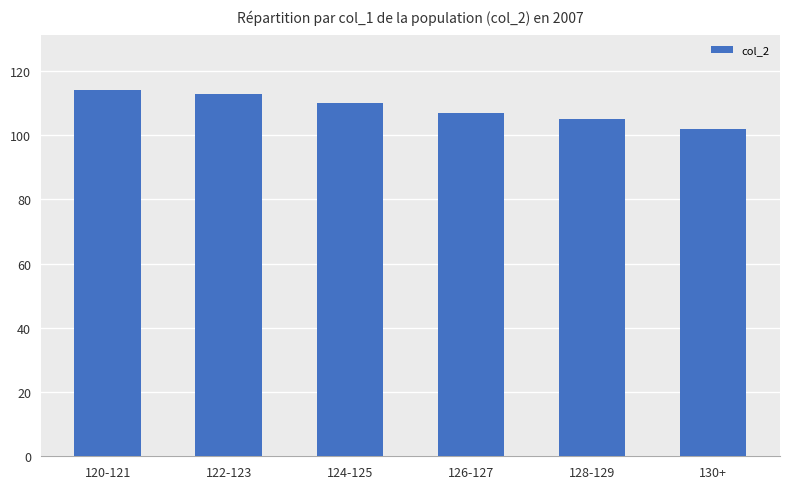

At which category does the chart reach its minimum across all series?

130+